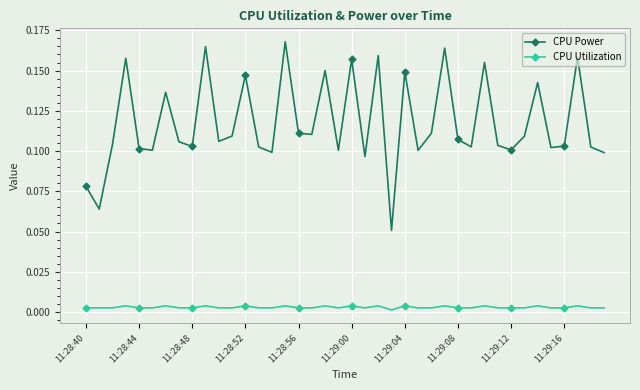

Which series has the largest range (max minus min)?

CPU Power